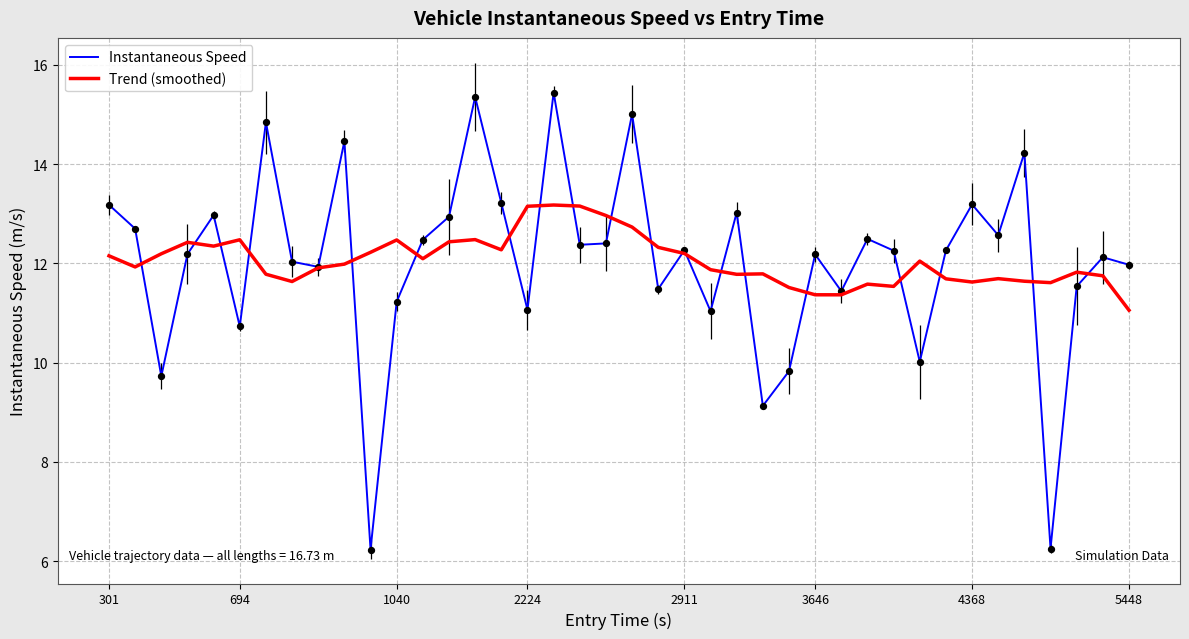

What is the greatest value displayed?

15.4